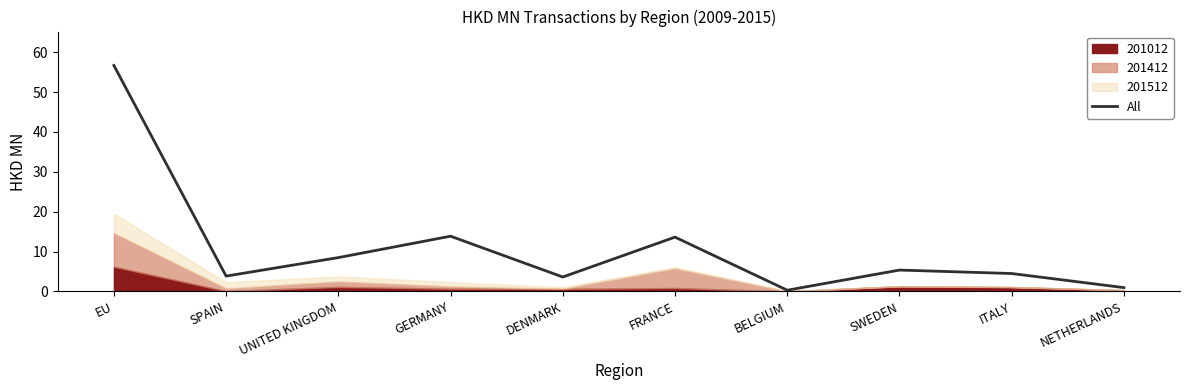

Reading left to right, list all the values displayed in this chart.

56.7	3.8	8.5	13.9	3.6	13.6	0.3	5.4	4.5	1.0